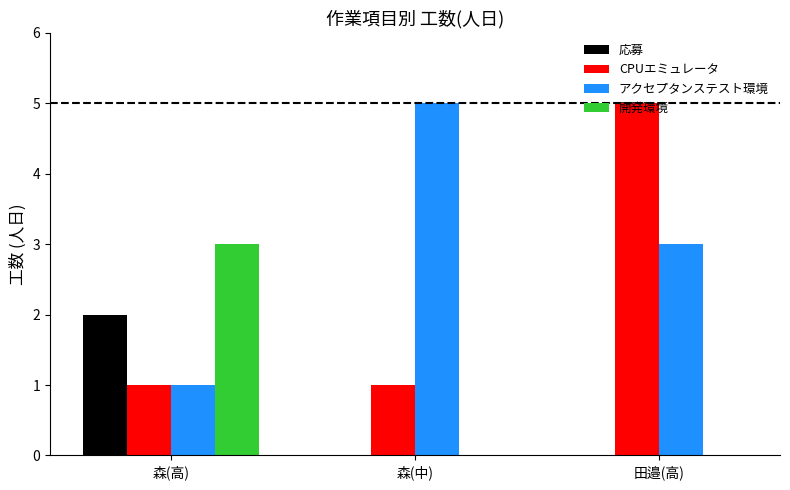

Between 森(高) and 森(中), which series saw the biggest shift?

アクセプタンステスト環境